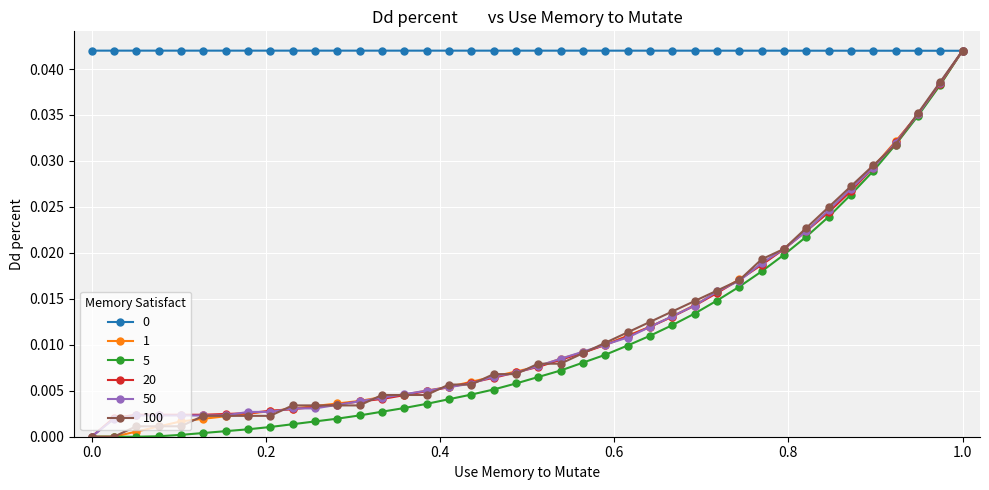

Which category has the highest value in the 5 series?

1.0